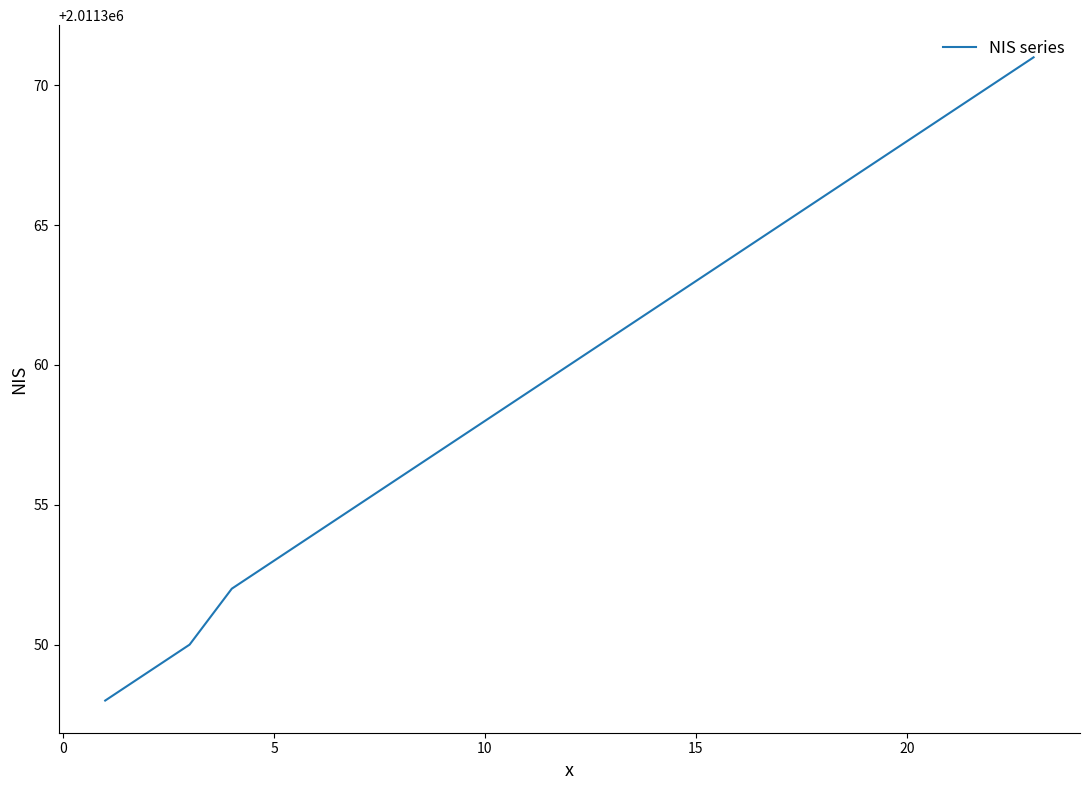

What is the difference between the maximum and minimum values?

23